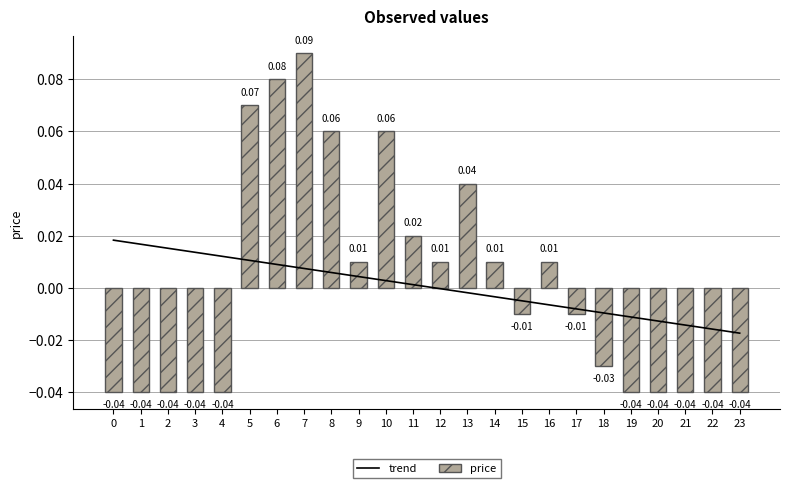

What is the difference between the highest and lowest values at 7?

0.1